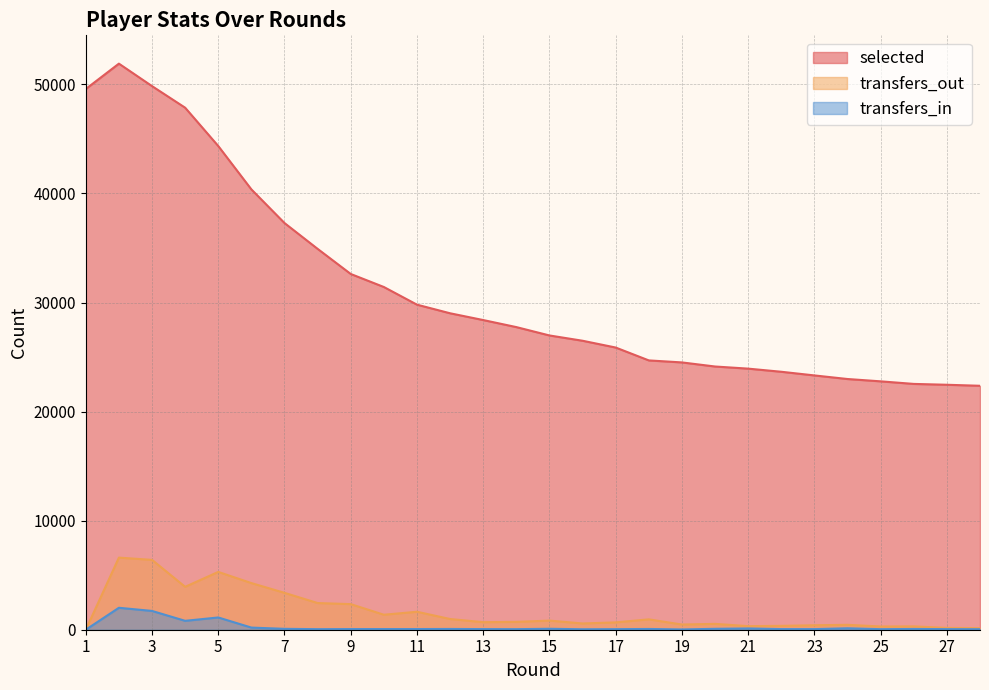

Where is the first local minimum for transfers_in?

4